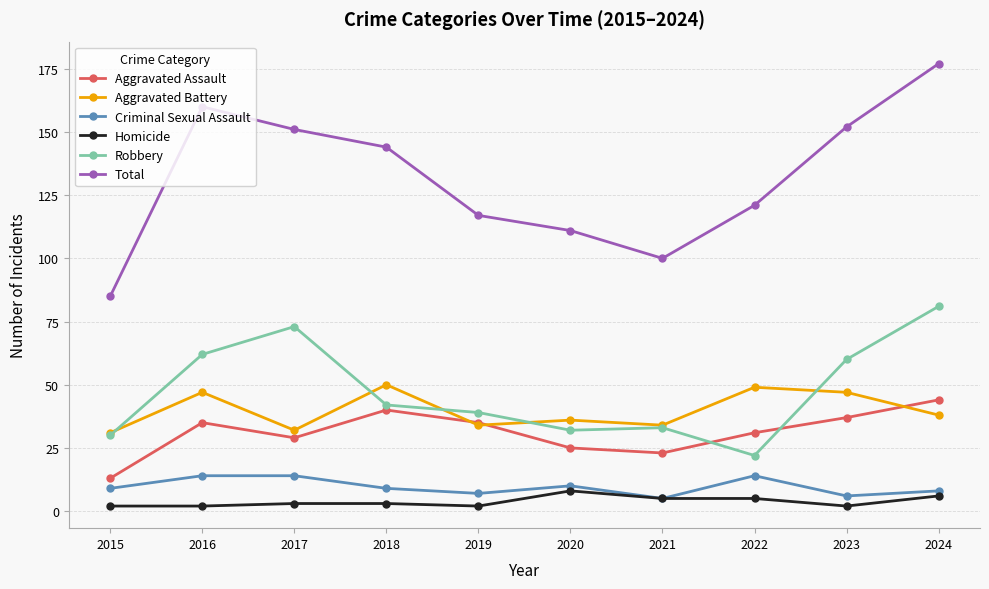

How many intersections are there between Robbery and Aggravated Assault?

2